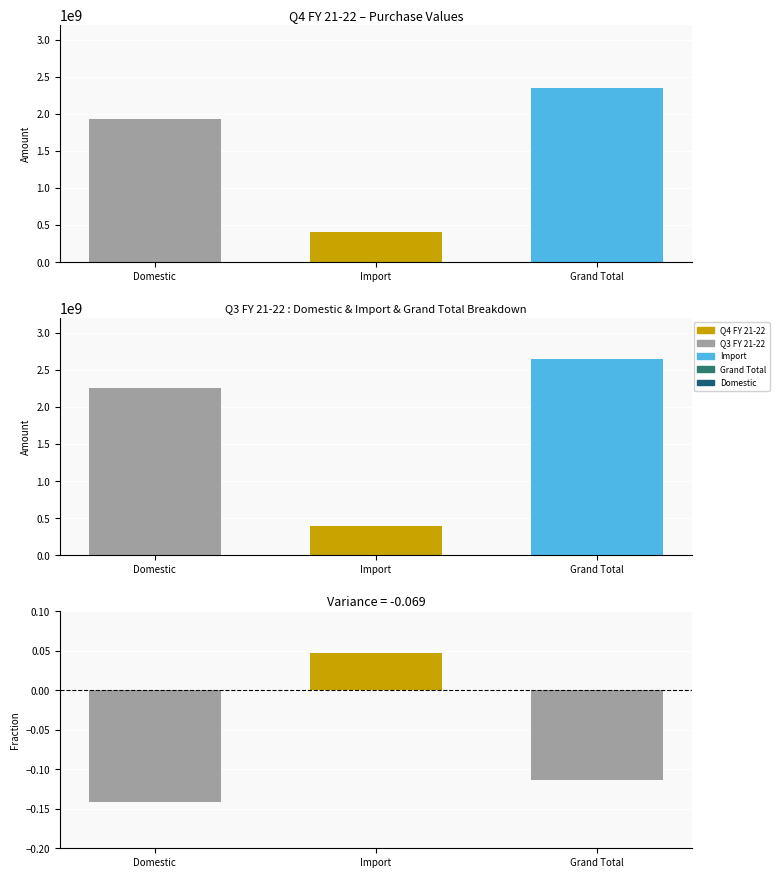

At which label does Q3 FY 21-22 reach its minimum?

Import